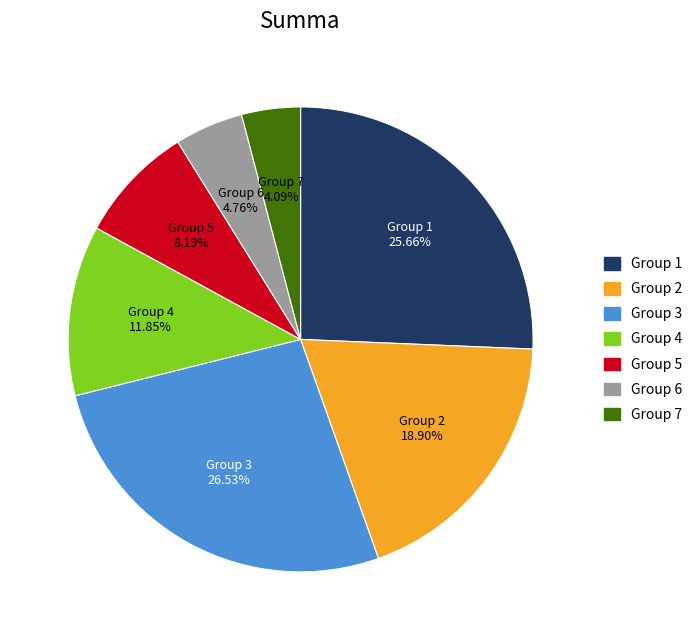

Does any single category account for the majority?

No